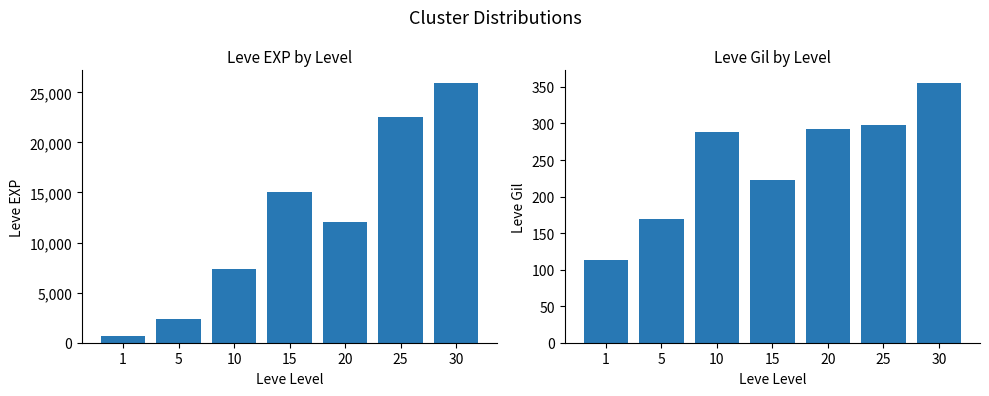

What is the value of the Leve EXP bar at the 7th from the left?

25900